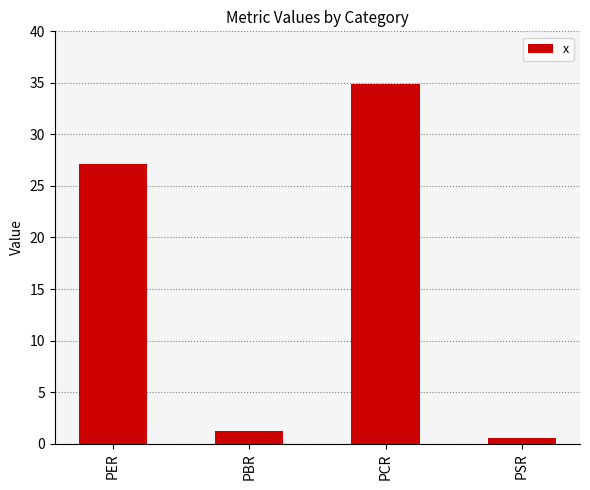

Between PER and PCR, which is larger?

PCR